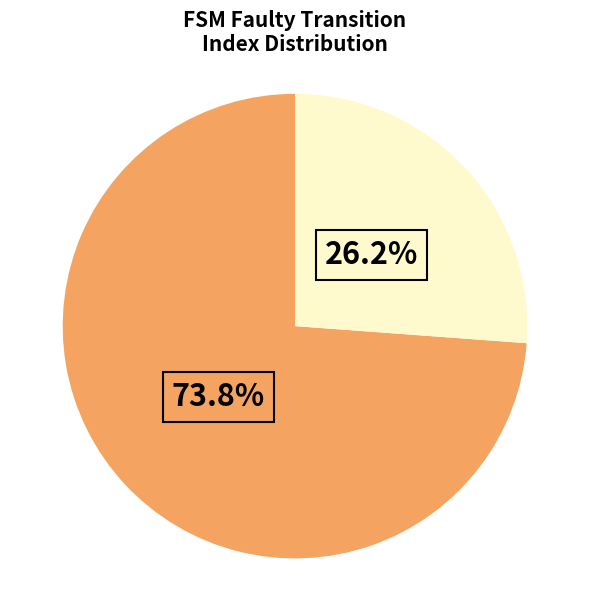

Is there any slice that represents more than half of the pie?

Yes